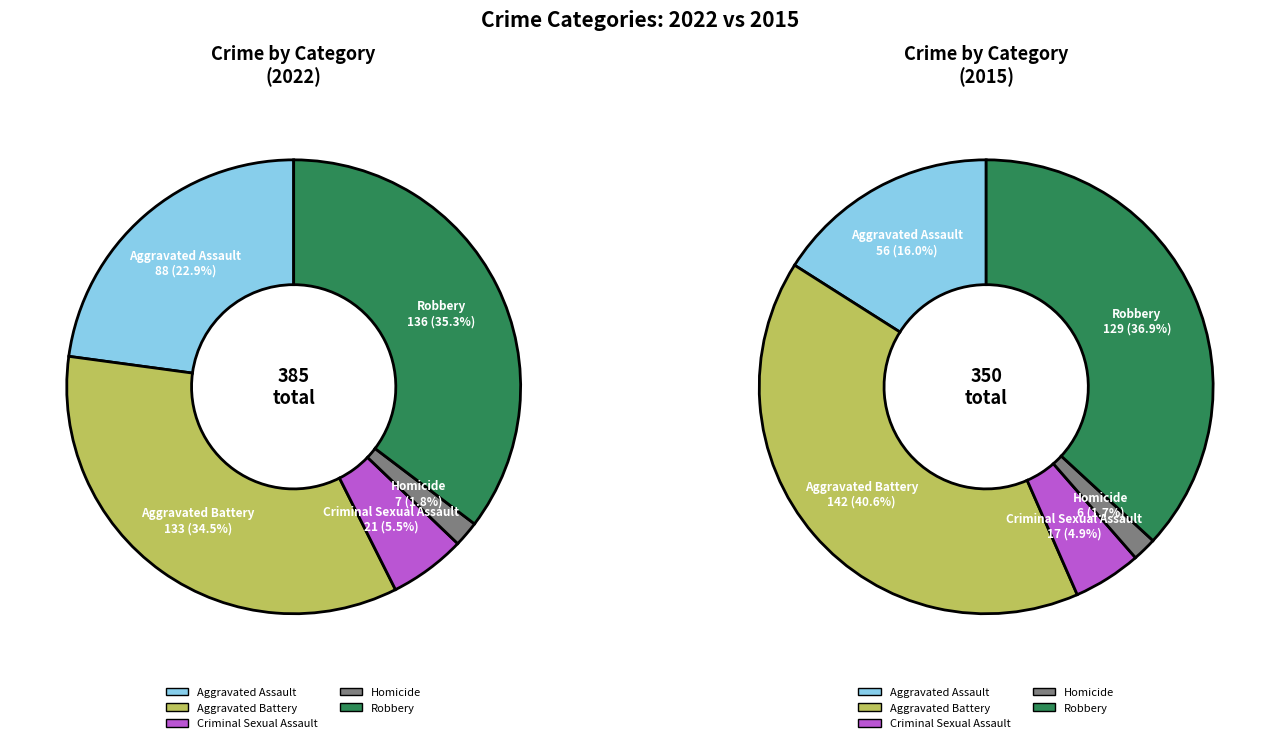

What is the ratio of the value at Aggravated Assault to the value at Robbery?

0.6